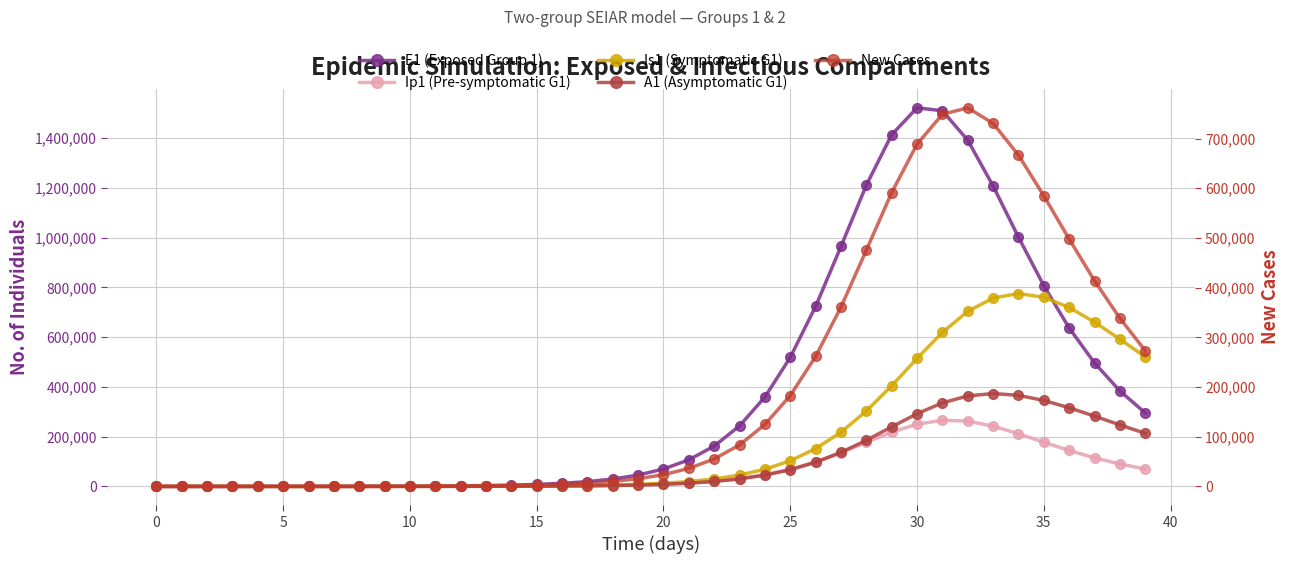

What is the value of the Is1 (Symptomatic G1) point at the 17th from the left?

2226.6